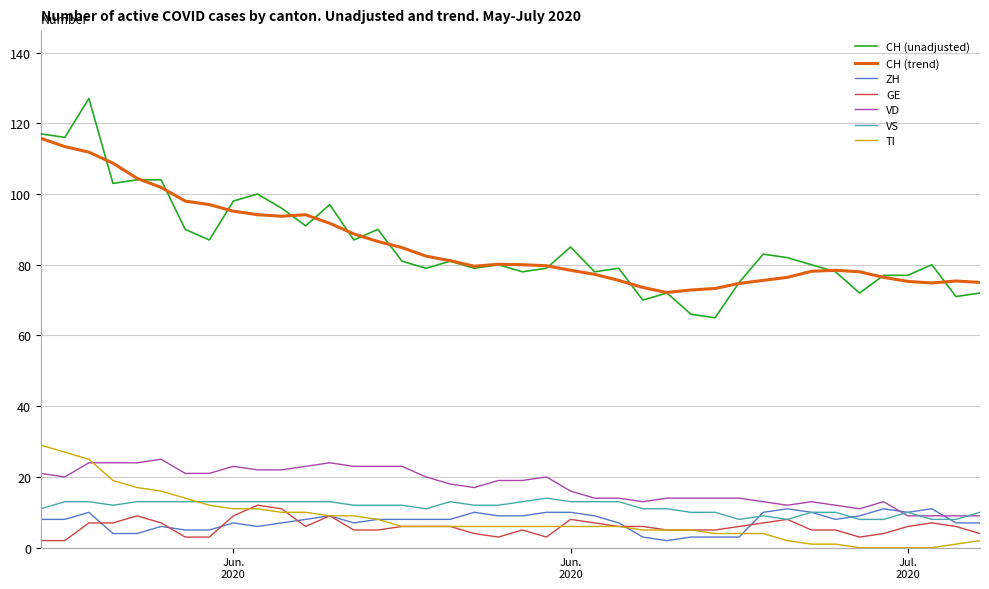

True or false: ZH and CH (unadjusted) intersect in this chart.

False